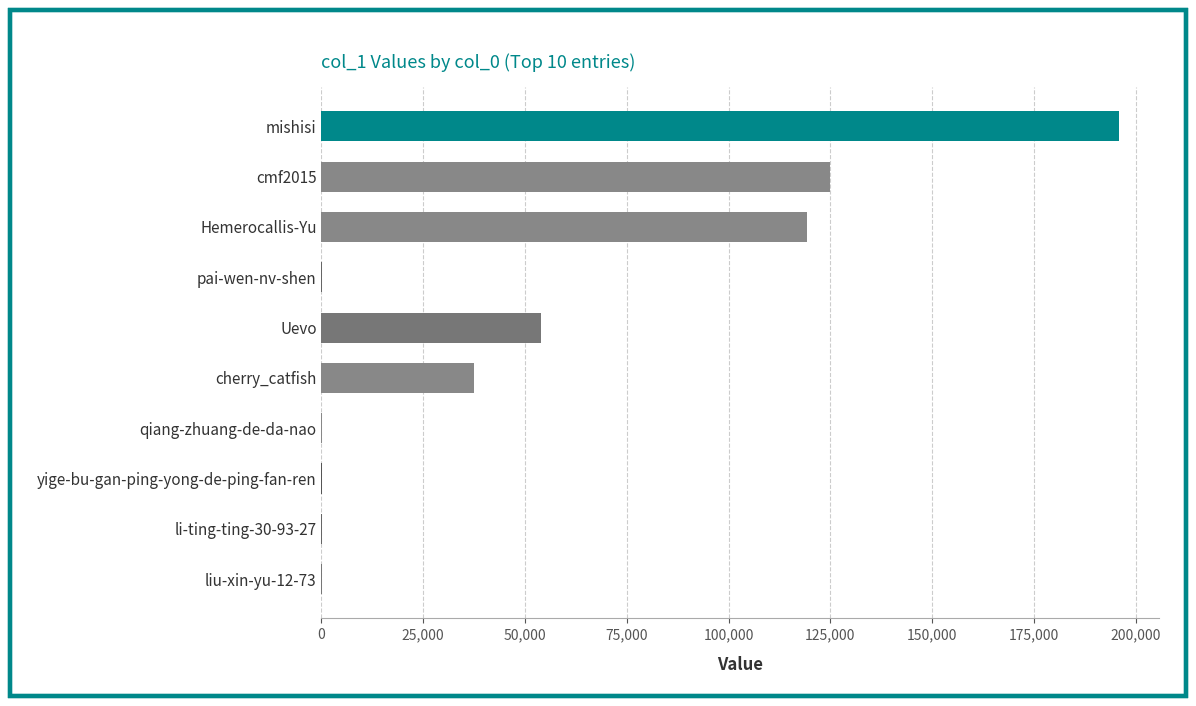

What is the maximum value shown in the chart?

195966